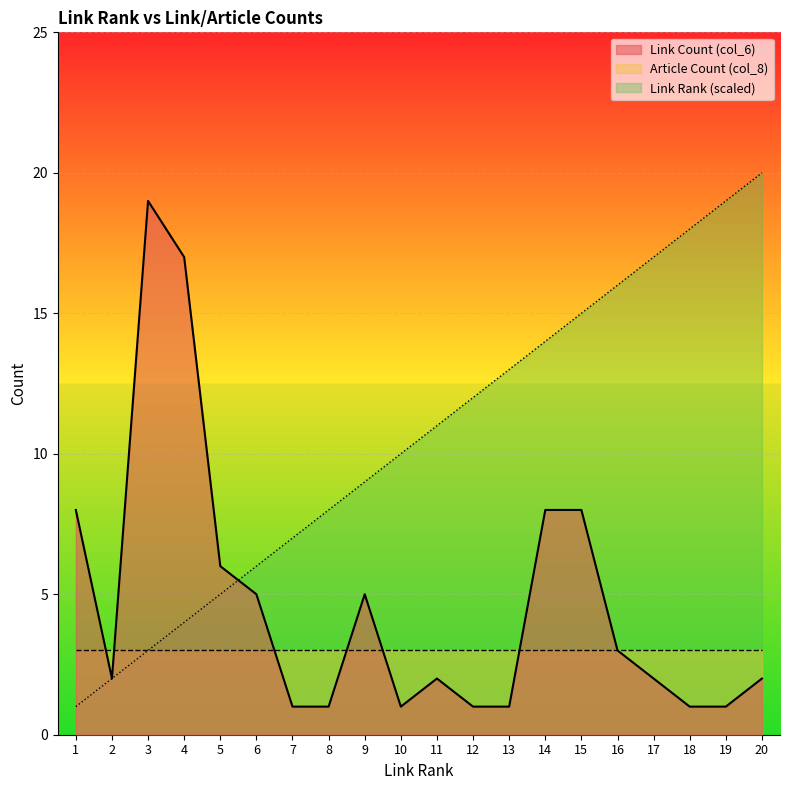

Which label corresponds to the largest value in the chart?

20